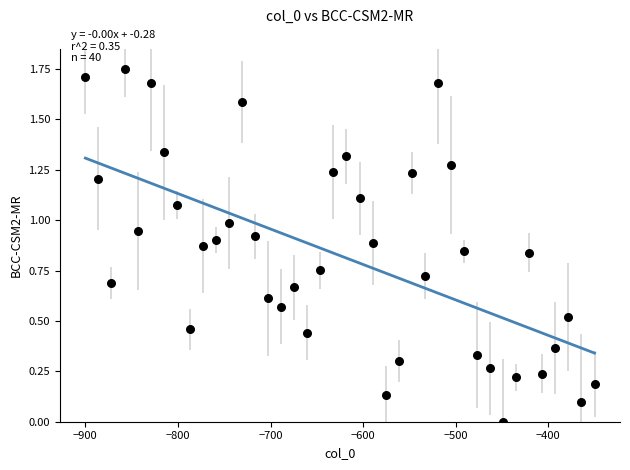

What is the range of X values (max minus min)?

550.0